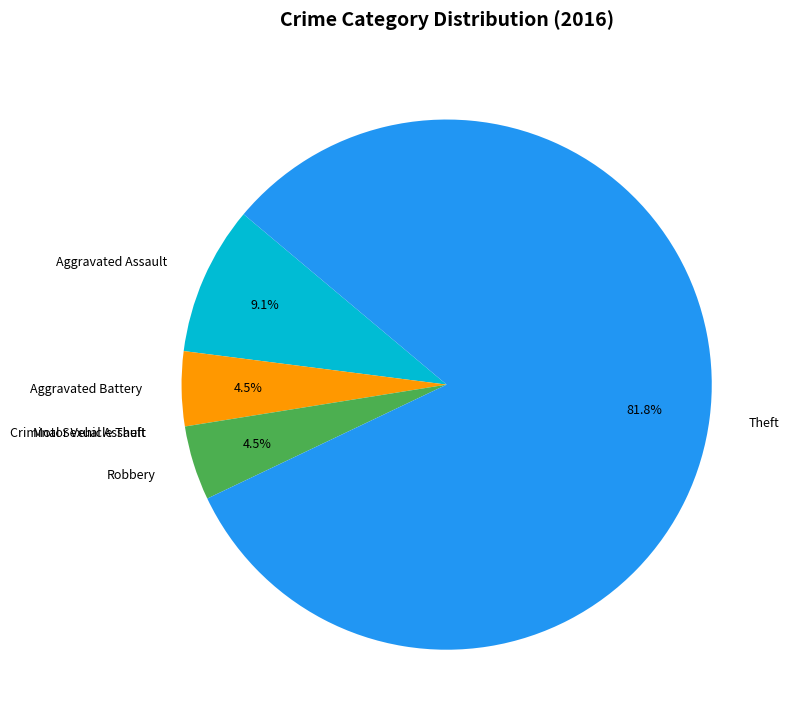

Is Theft the majority of the pie?

Yes